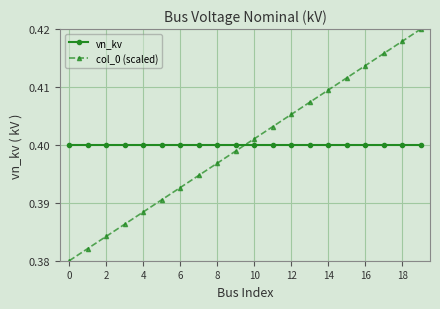

What is the sum of all col_0 (scaled) values?

8.0